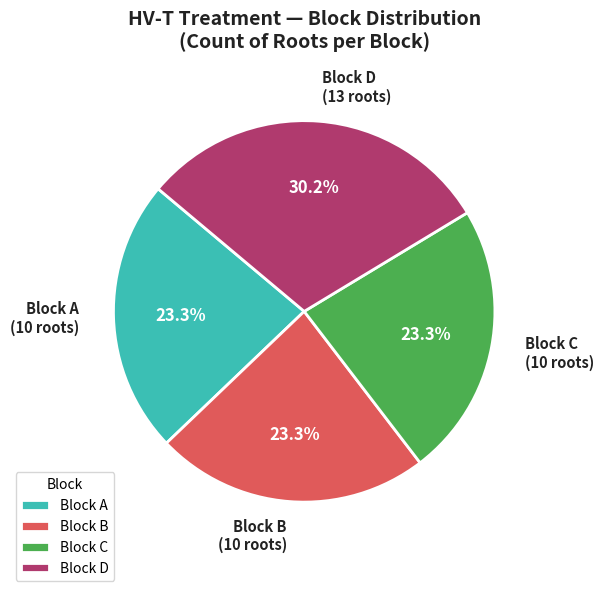

What is the ratio of the value at Block A to the value at Block B?

1.0